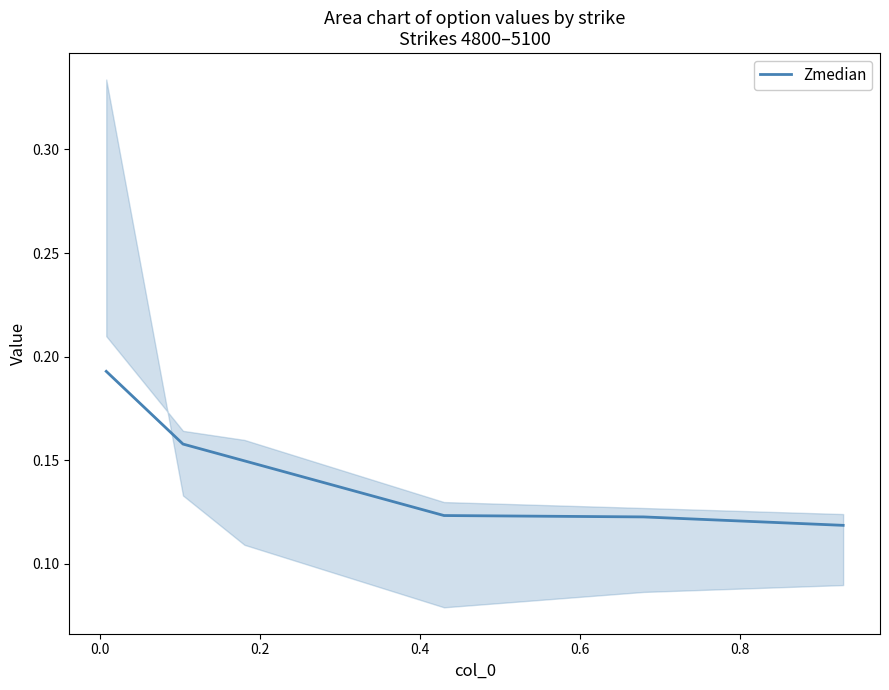

True or false: there are more than 1 points higher than both neighbors.

False